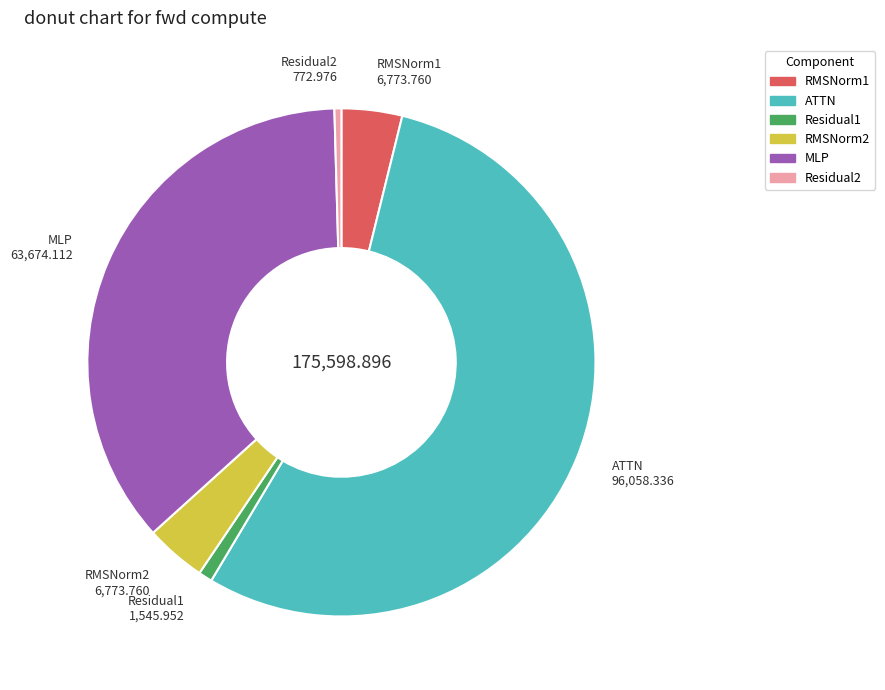

How many segments does this pie chart have?

6